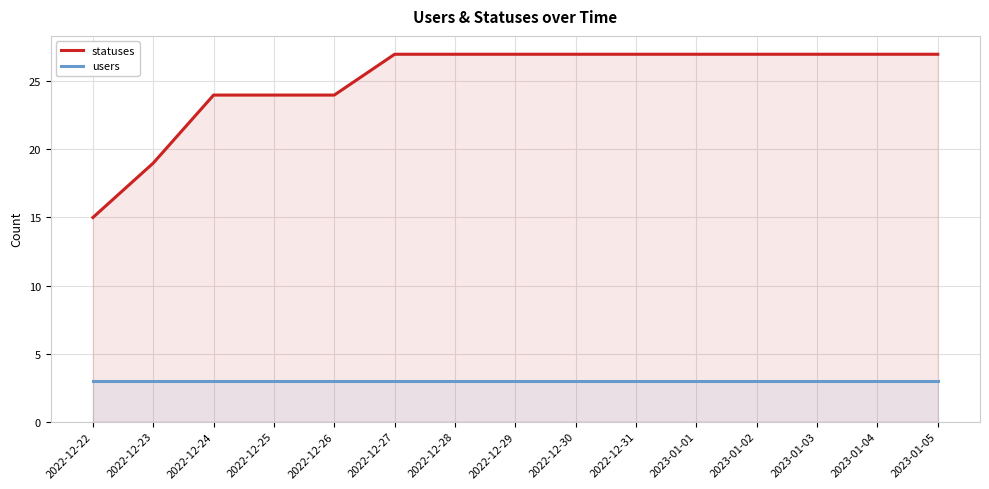

What position from the right is 2022-12-28?

9